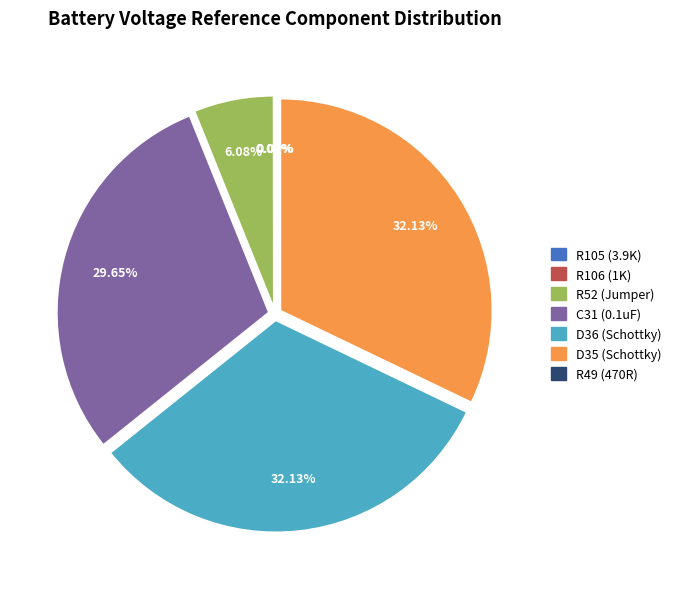

Is there any slice that represents more than half of the pie?

No